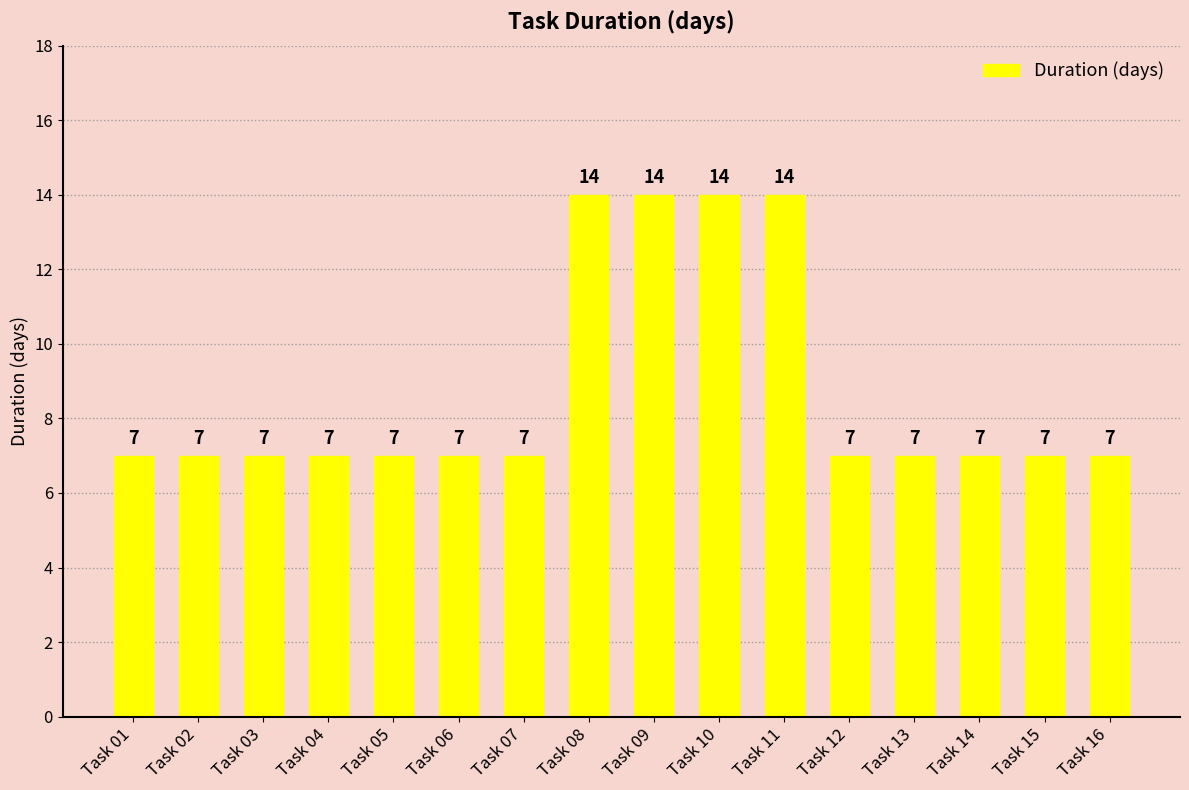

What is the difference between the values at Task 11 and Task 07?

7